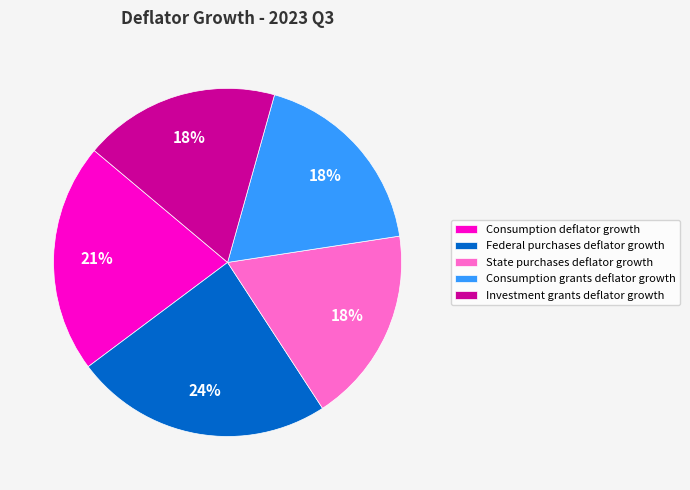

Is the sum of Investment grants deflator growth and Consumption grants deflator growth greater than half?

No